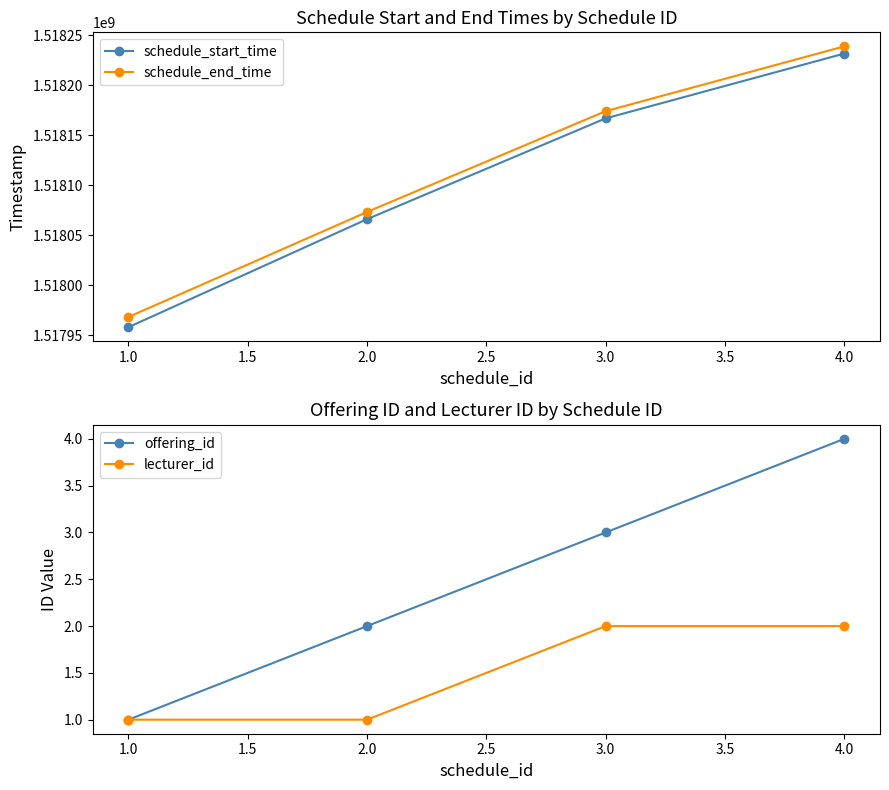

True or false: schedule_start_time and offering_id cross at least once.

False